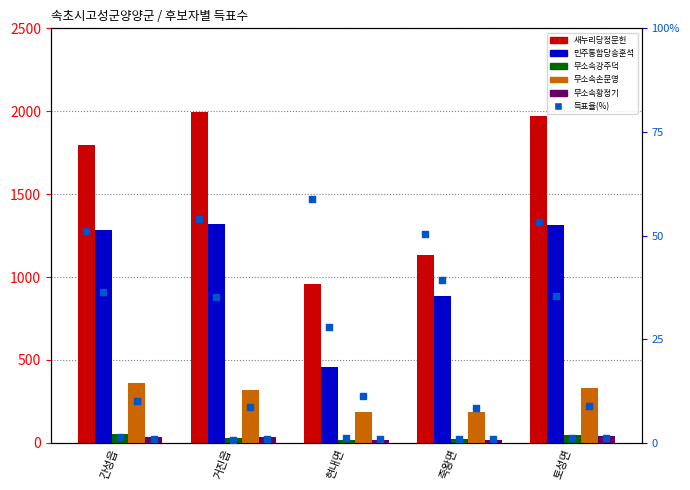

At how many categories does at least one series exceed 478?

5